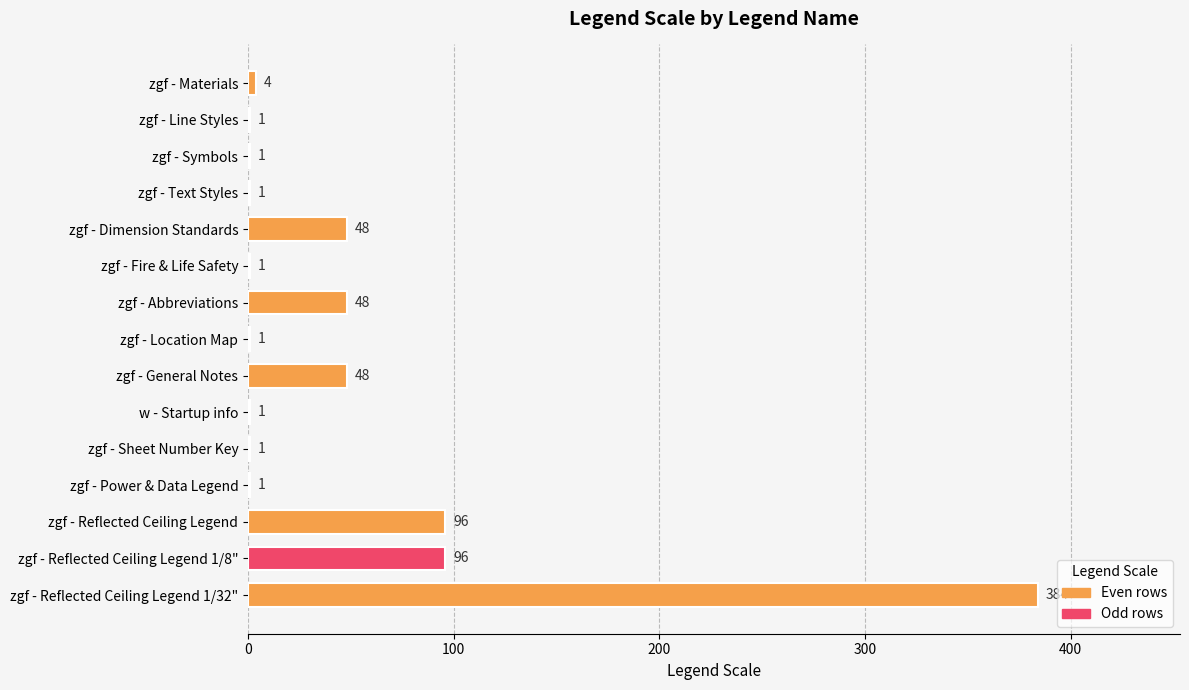

How many data points does each series have?

15